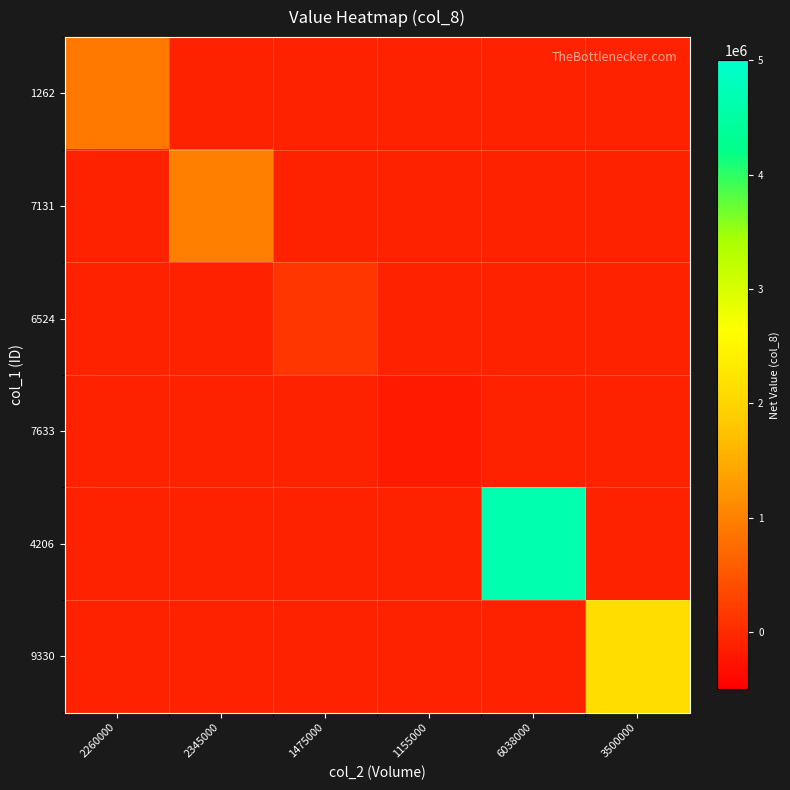

What is the maximum value shown in the chart?

4653990.0